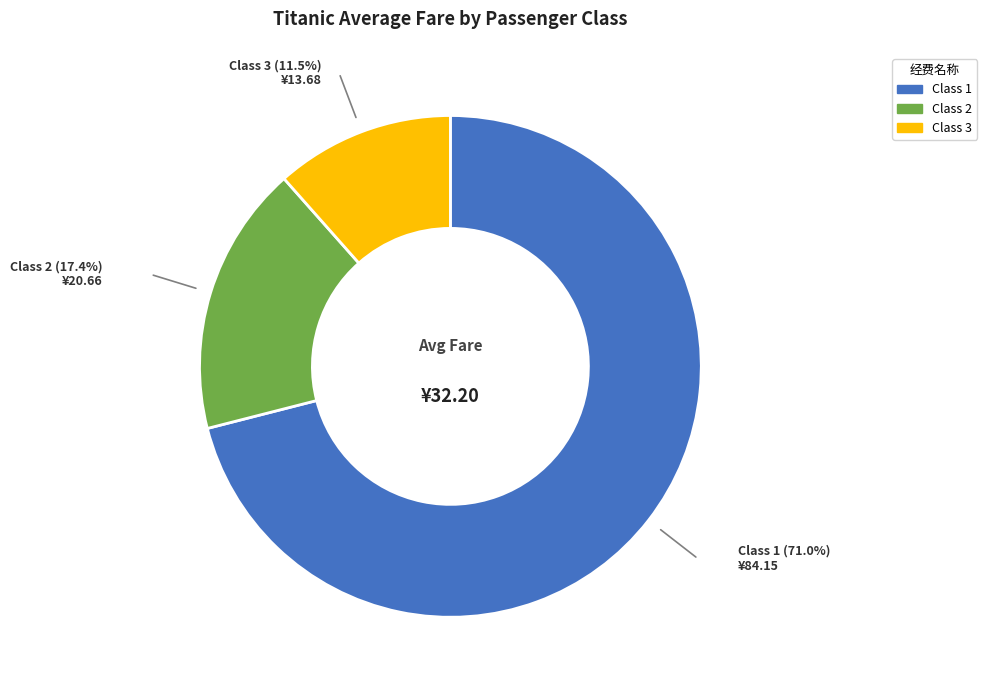

Does any single category account for the majority?

Yes